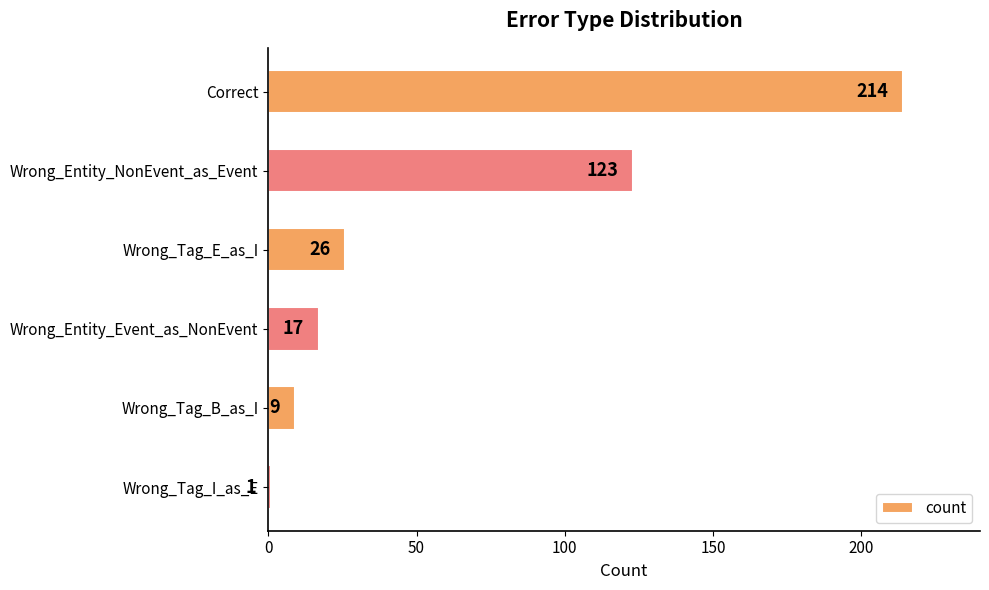

Count the number of data series in this chart.

1